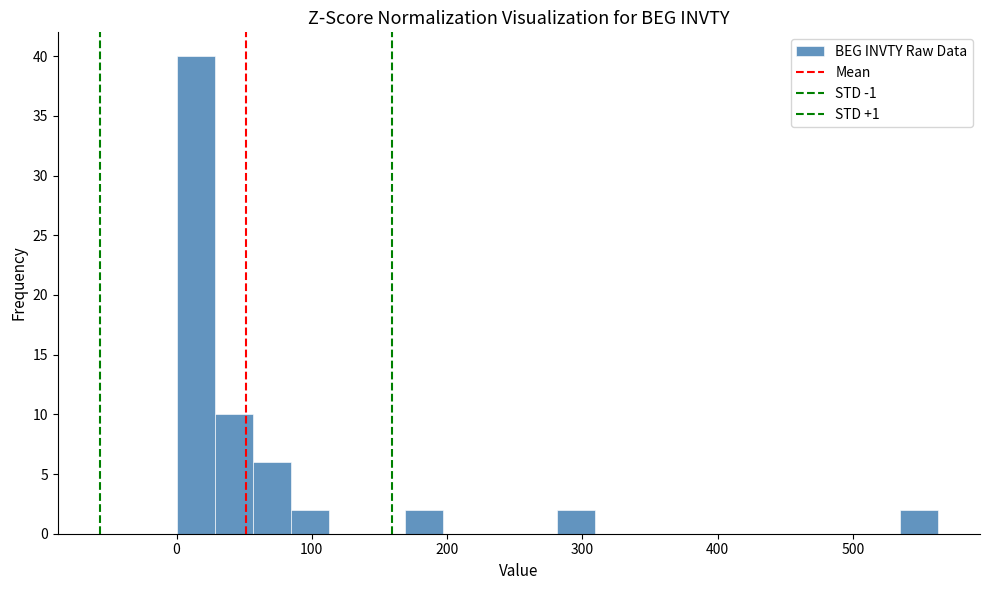

Read against the x-axis, roughly where is the centre of the tallest bar?

10